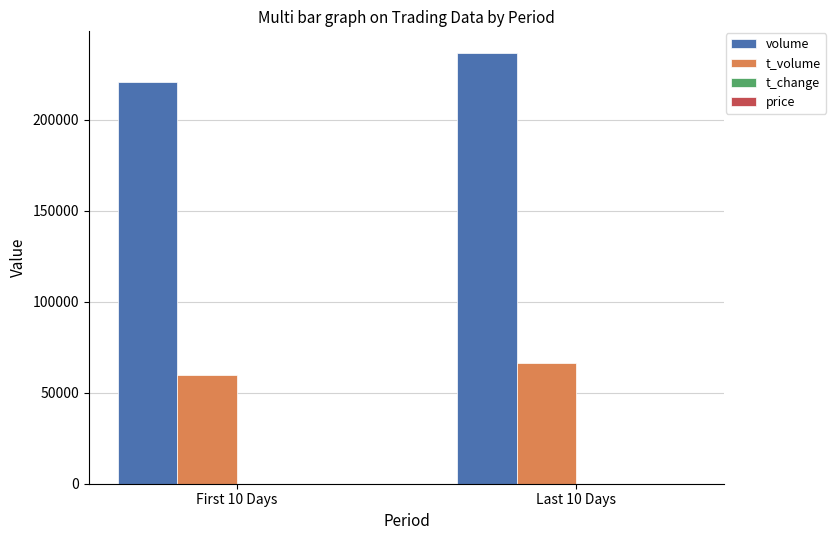

How many t_volume values are between 59637 and 66452?

2